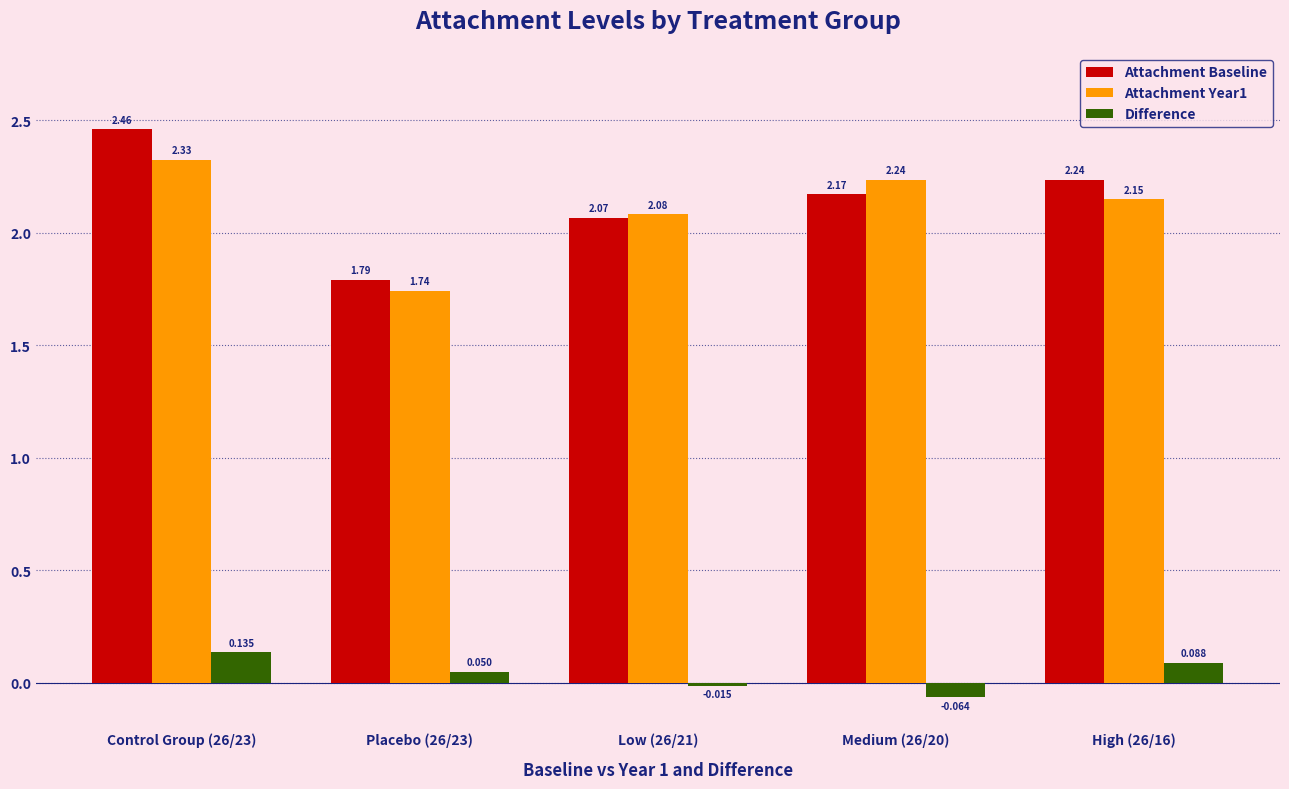

What is the label of the 3rd bar from the left?

Low (26/21)